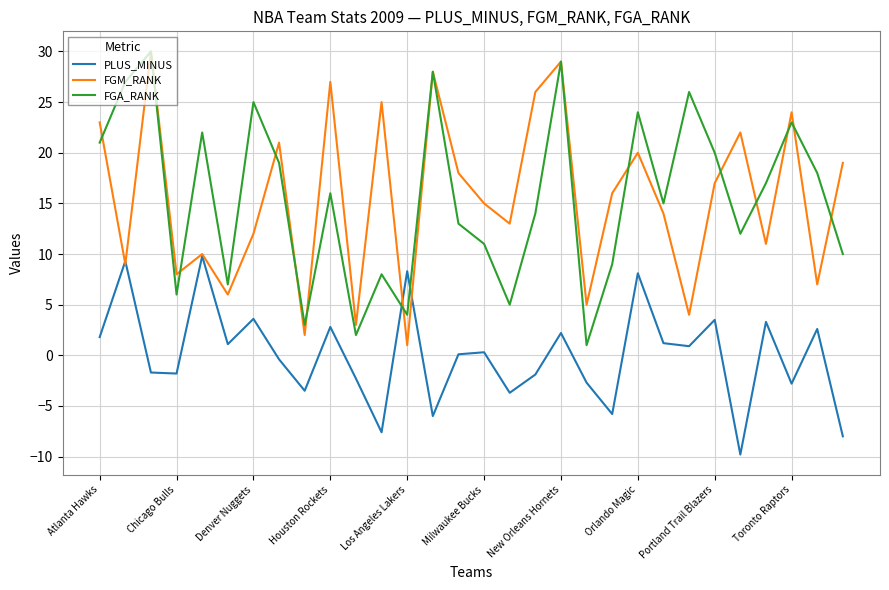

What is the highest value of the FGM_RANK series?

30.0